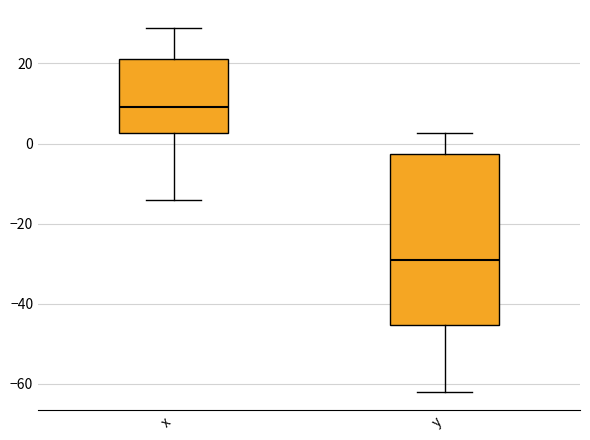

Comparing the boxes themselves (not the whiskers), which one is the tallest?

y